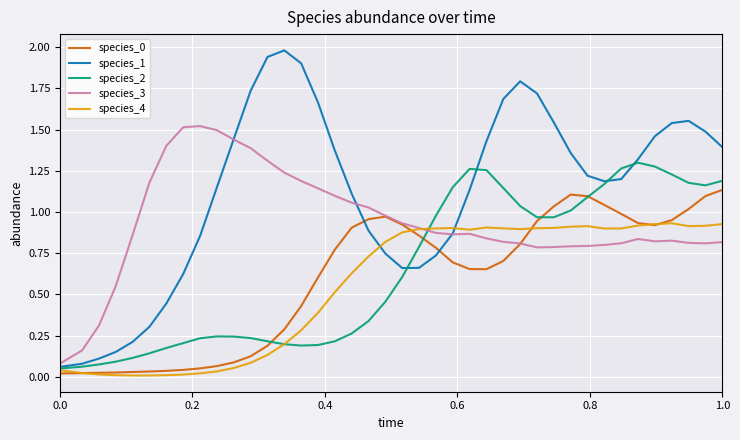

Which series has the widest spread of values?

species_1